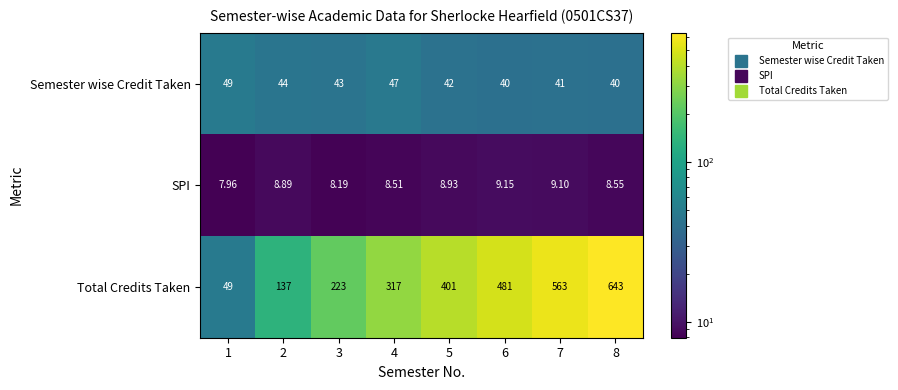

Is the value of Semester wise Credit Taken at 4 greater than the value of Total Credits Taken at 8?

No